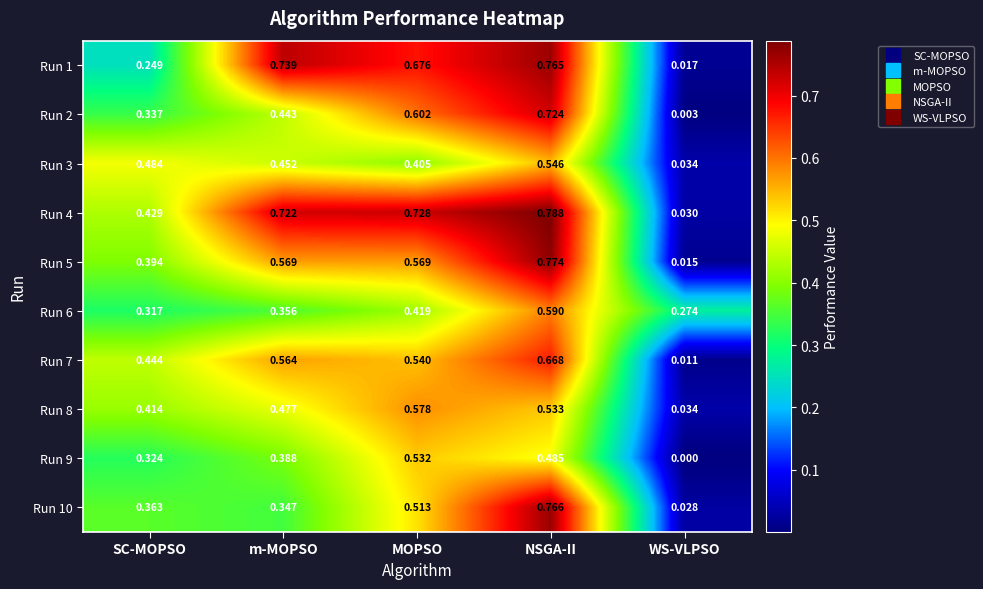

Between SC-MOPSO and NSGA-II, which series saw the biggest shift?

Run 1